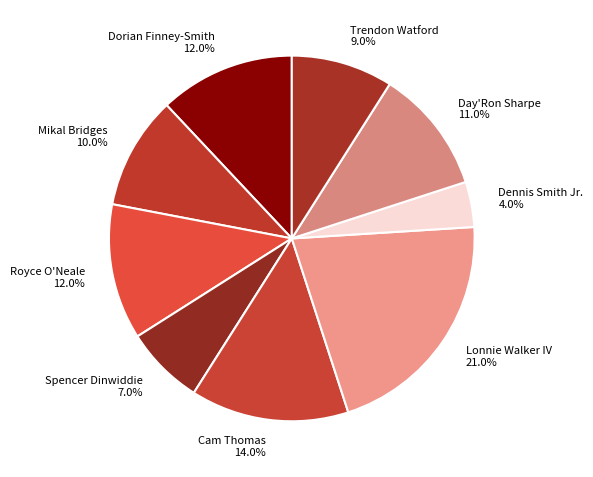

To the nearest percent, what is the combined percentage of Dennis Smith Jr. and Day'Ron Sharpe?

15%